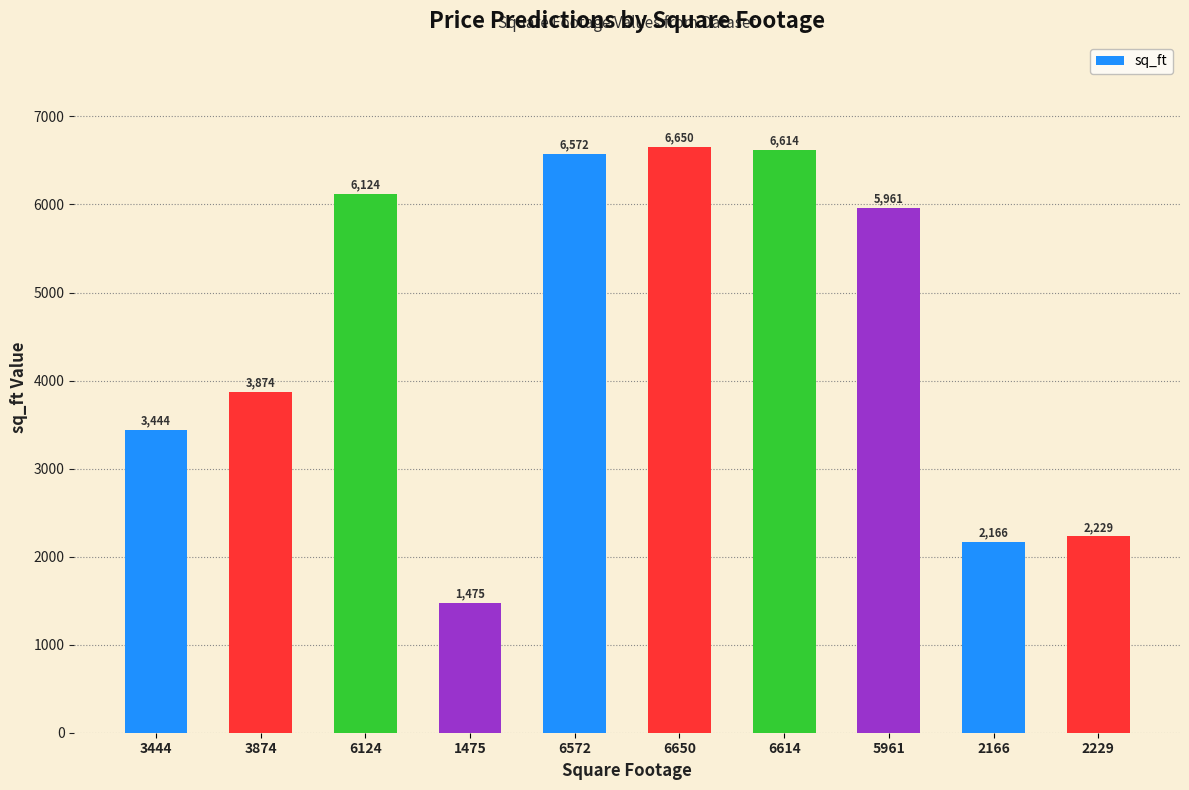

Between 3874 and 5961, which is larger?

5961